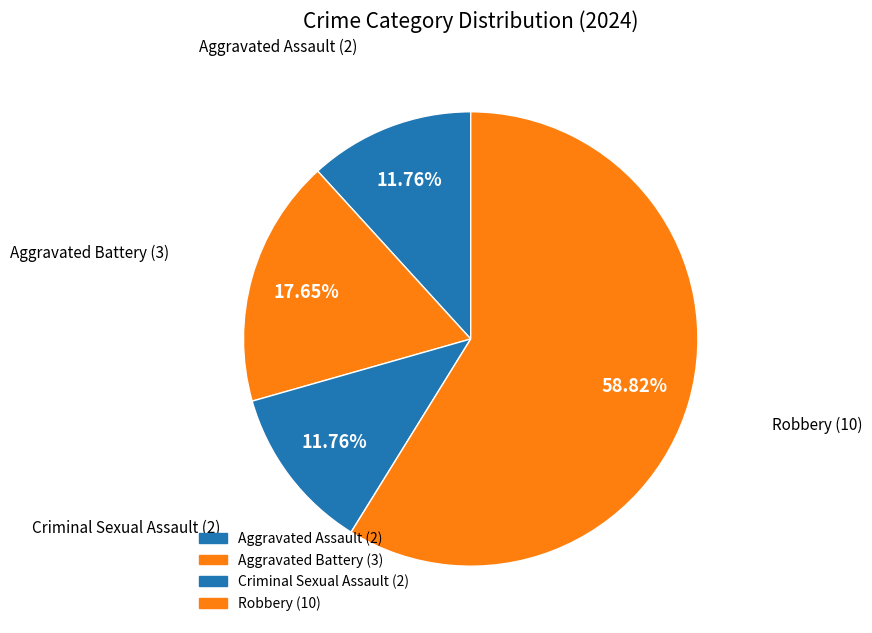

To the nearest percent, what percentage of the pie is Aggravated Assault?

12%